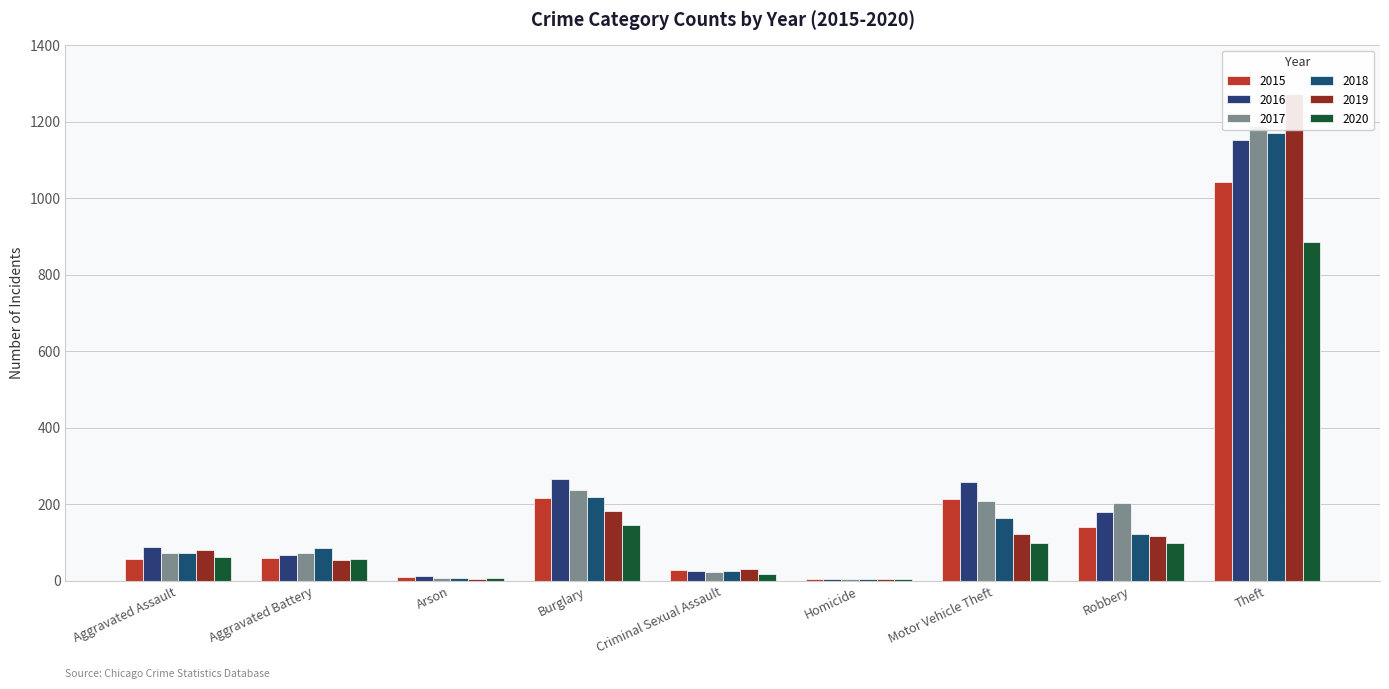

Which series changed the most between Aggravated Battery and Arson?

2018